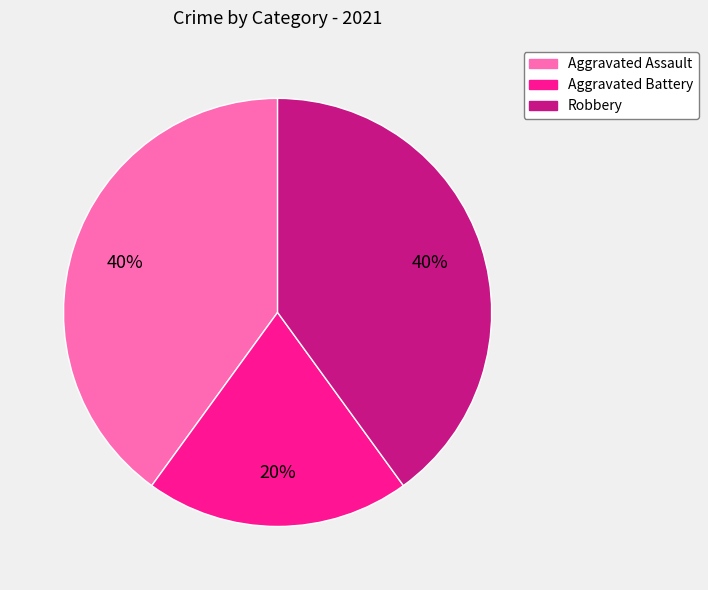

Does Aggravated Battery account for over 50% of the chart?

No